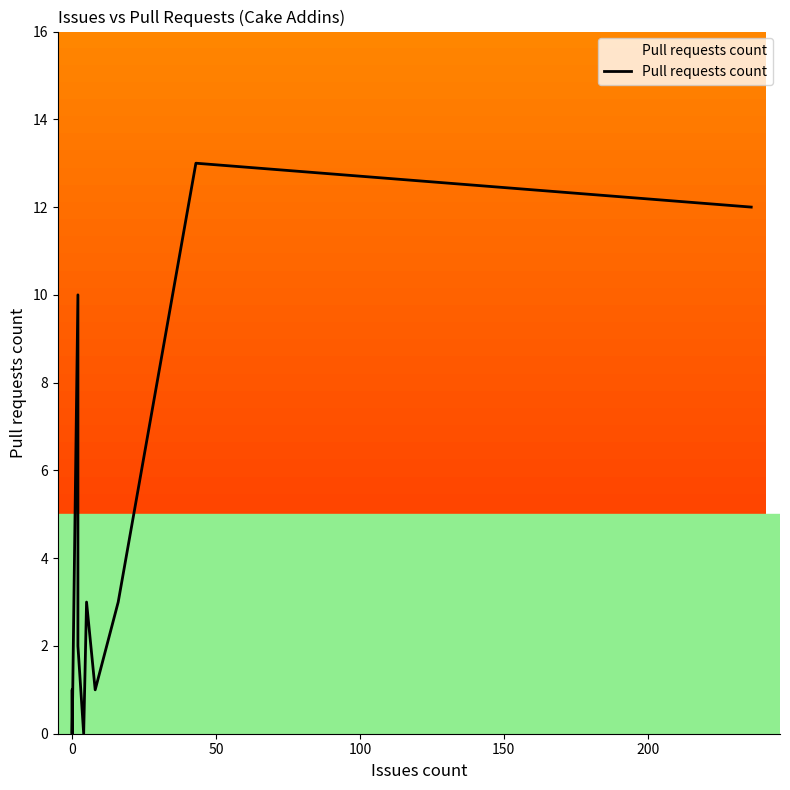

Reading left to right, extract all data points from this chart.

0	1	0	0	0	0	0	0	0	0	10	2	0	3	1	3	13	12